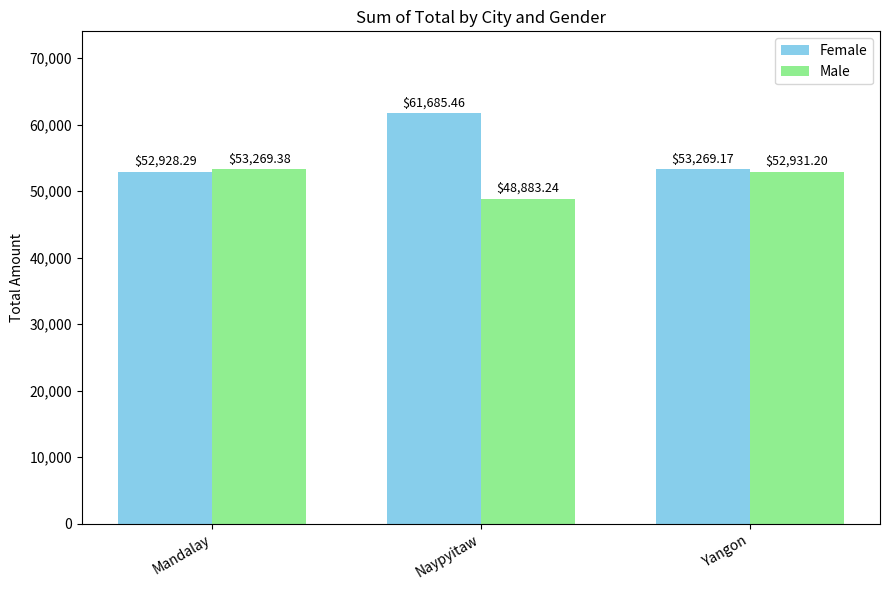

Reading left to right, list all the values displayed in this chart.

Female: Mandalay=52928.3	Naypyitaw=61685.5	Yangon=53269.2
Male: Mandalay=53269.4	Naypyitaw=48883.2	Yangon=52931.2